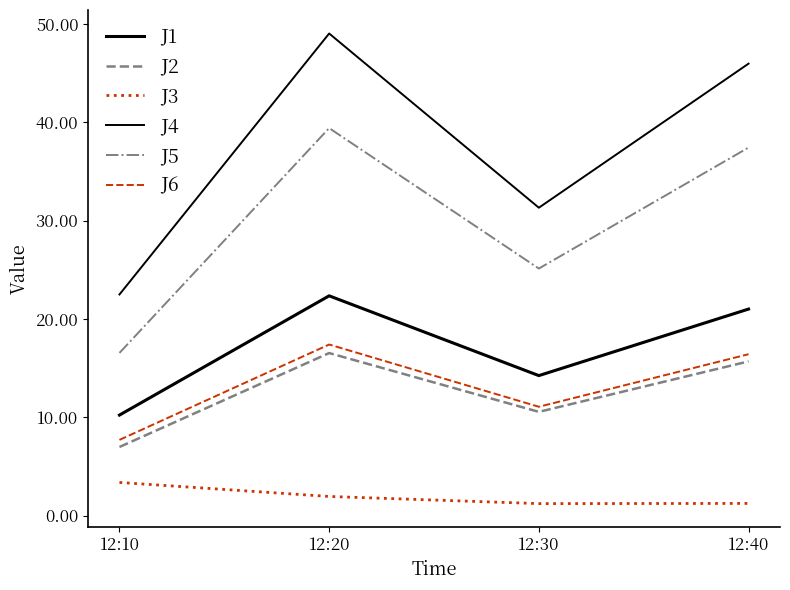

Is this an area chart (filled region under the line)?

No